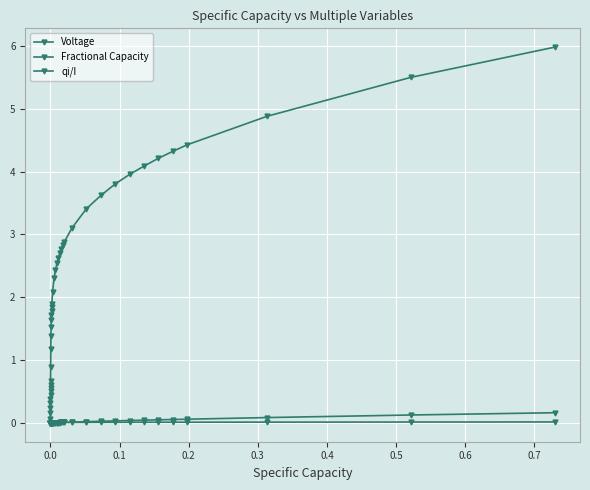

Does the chart have visible grid lines?

Yes